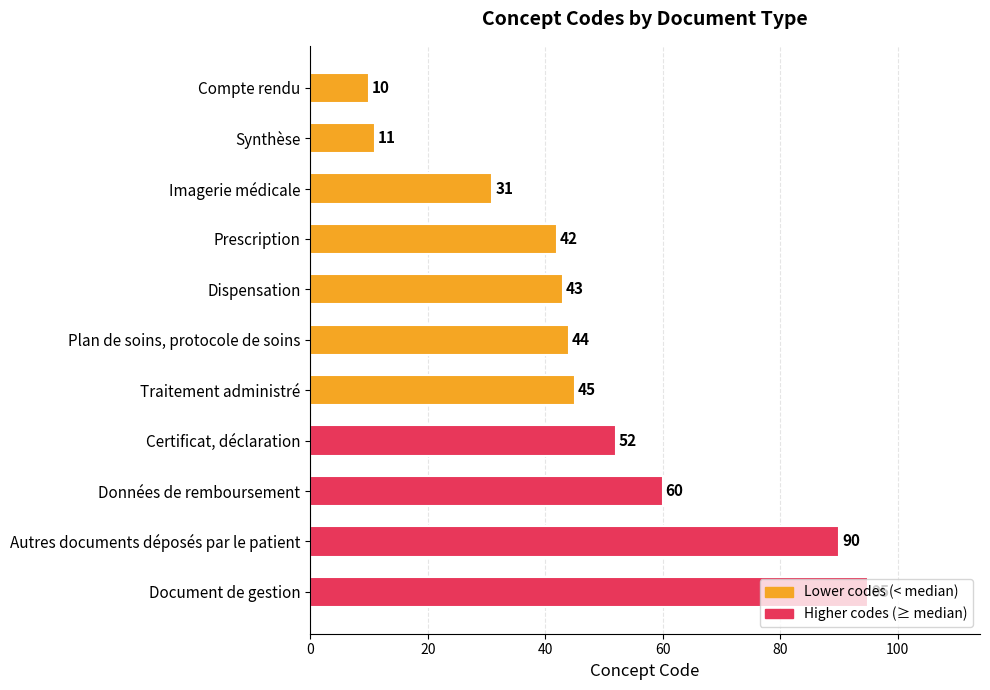

What is the label of the 11th bar from the top?

Document de gestion